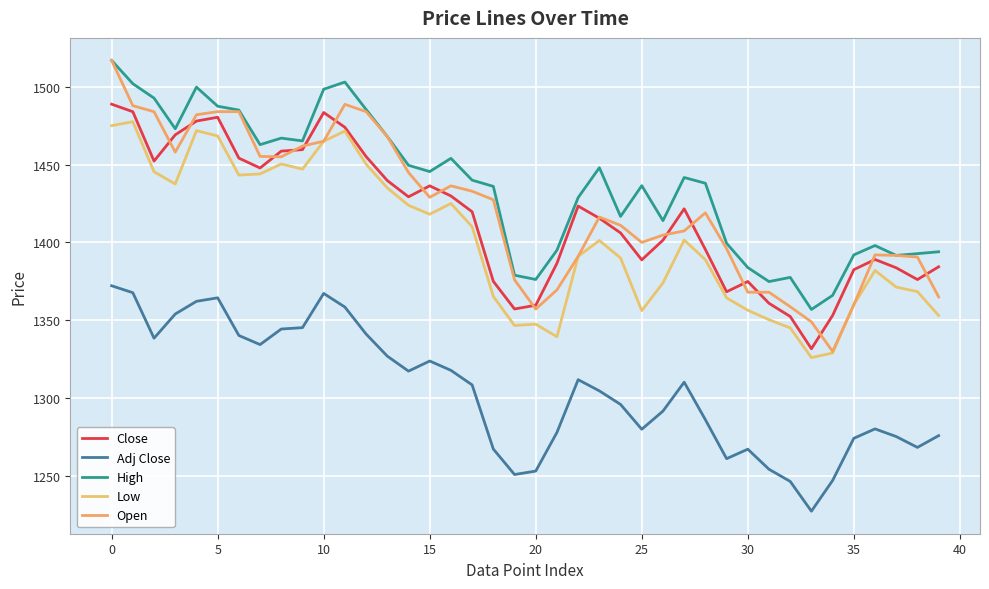

Is this an area chart (filled region under the line)?

No